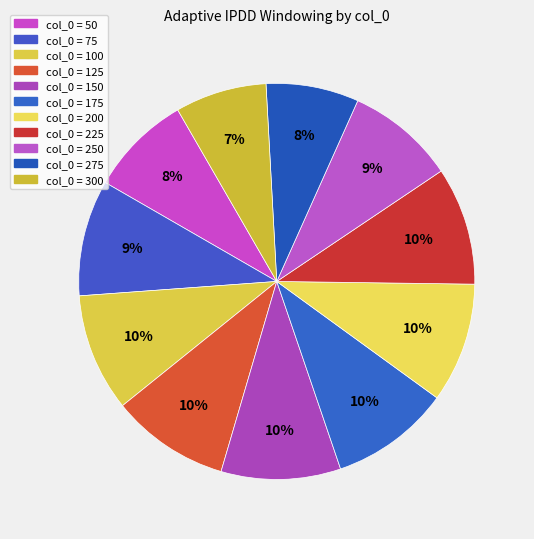

Which category has the biggest portion of the pie?

200